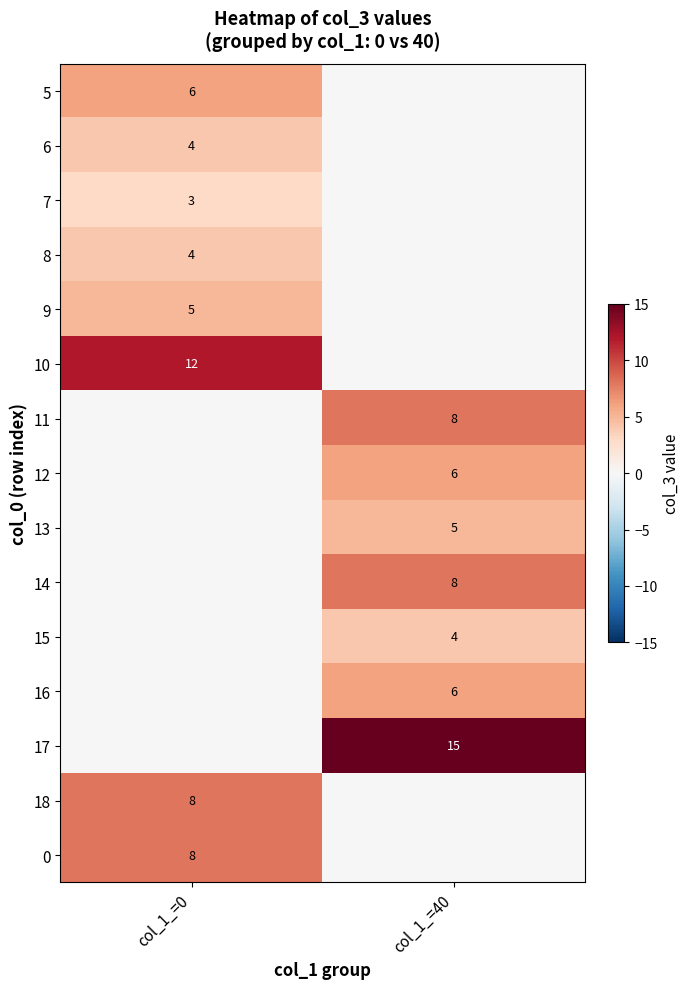

True or false: 6 has a value of 4 at col_1_=0.

True